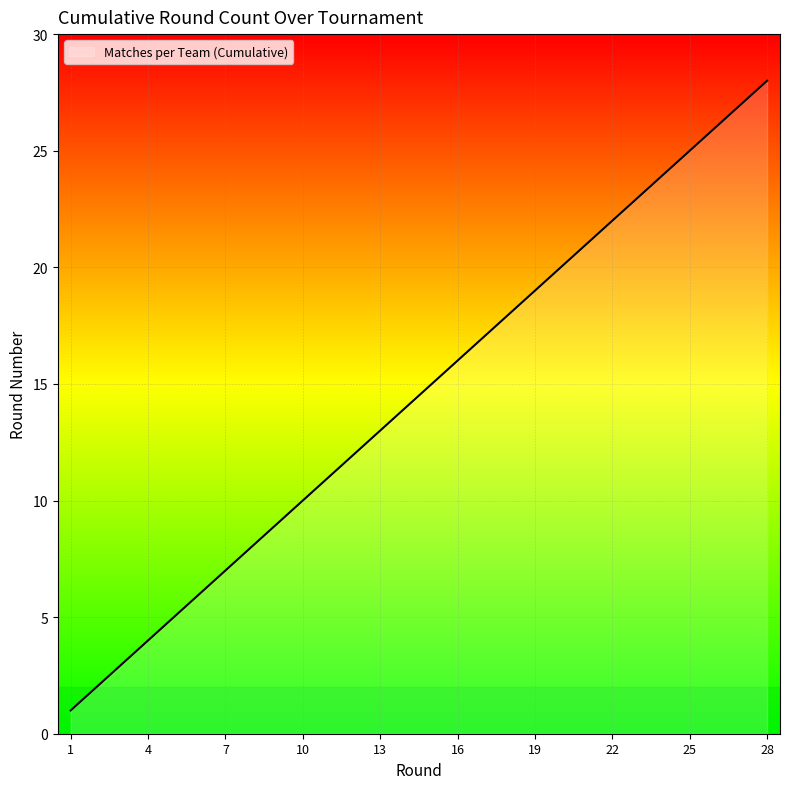

What is the difference between the maximum and minimum values?

27